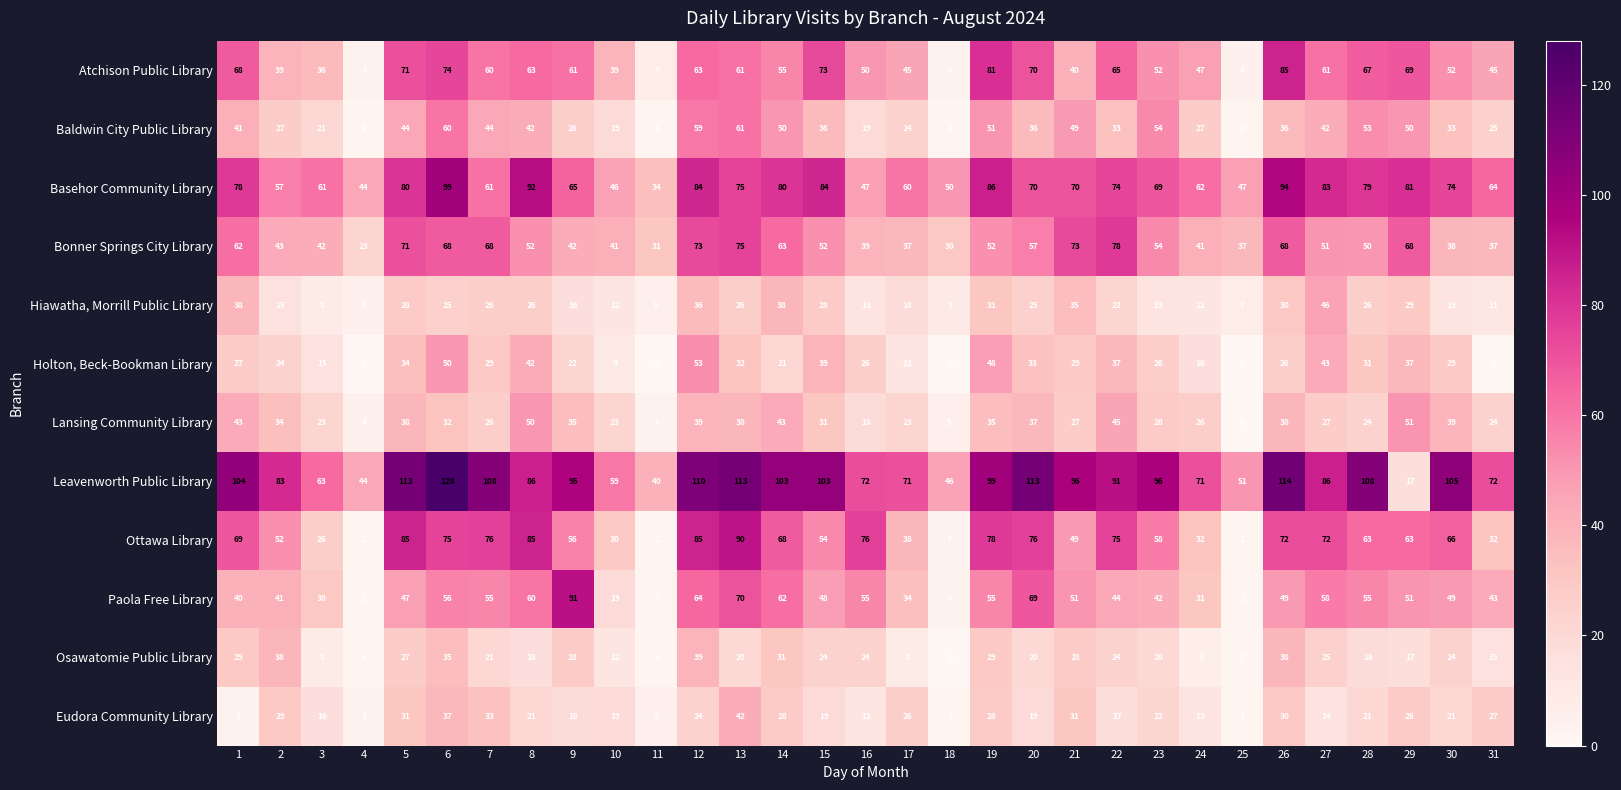

Count the number of categories in the chart.

31